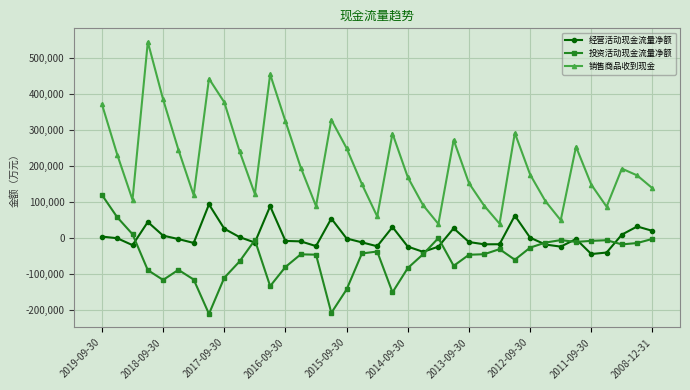

What are all the series names shown in the legend?

经营活动现金流量净额, 投资活动现金流量净额, 销售商品收到现金